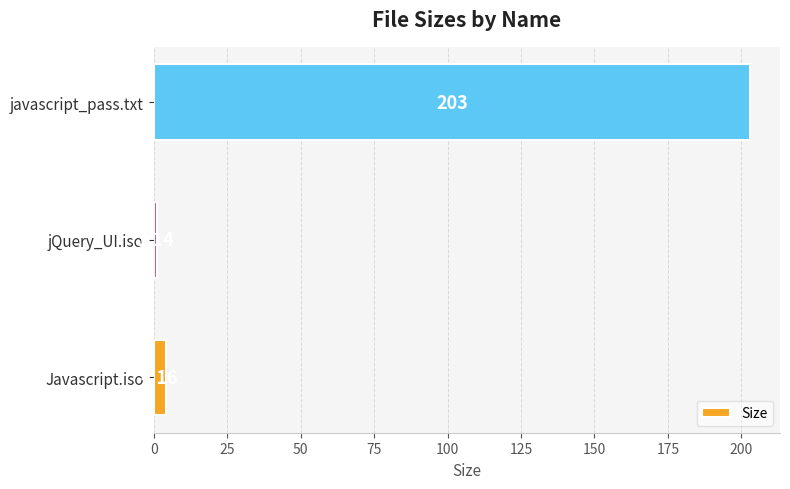

List the labels in order of value, largest first.

javascript_pass.txt, Javascript.iso, jQuery_UI.iso